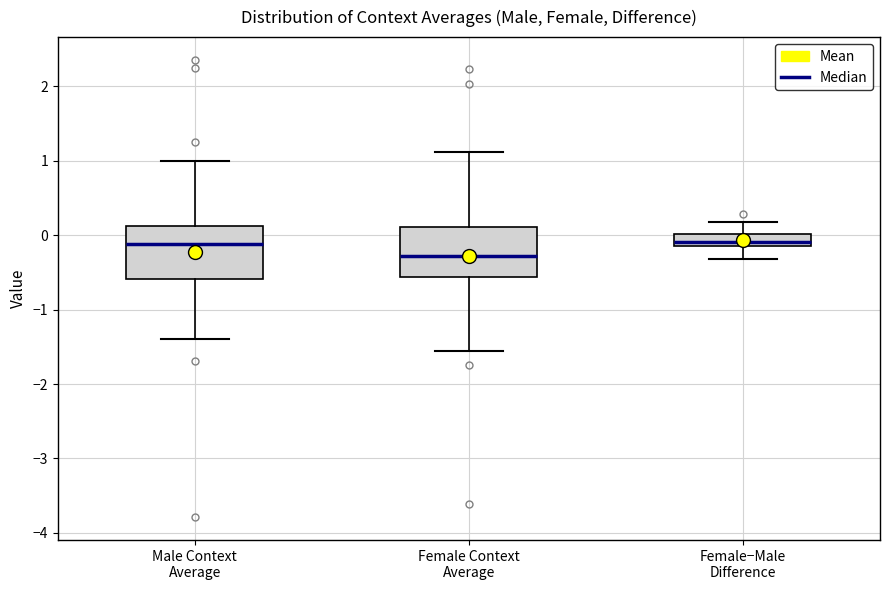

Reading left to right, read every box against the y-axis: the position of its median line, the range the box covers, and the ends of its whiskers. The values are not printed on the chart, so give them approximately, as read against the axis.

Male Context Average: median -0.1, box -0.6 to 0.1, whiskers -1.4 to 1.0
Female Context Average: median -0.3, box -0.6 to 0.1, whiskers -1.6 to 1.1
Female−Male Difference: median -0.1 (just above the box's lower edge), box -0.1 to 0.0, whiskers -0.3 to 0.2